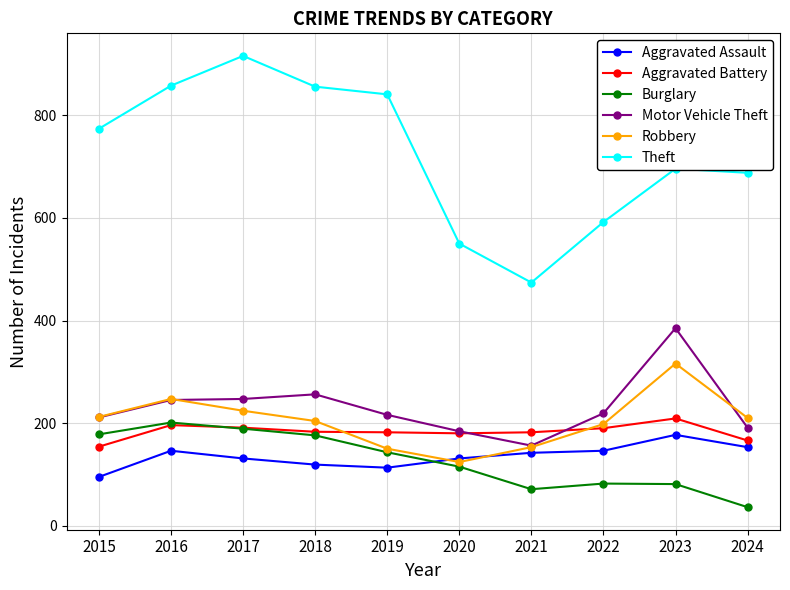

In Aggravated Battery, how many points are higher than both neighbors (excluding endpoints)?

2